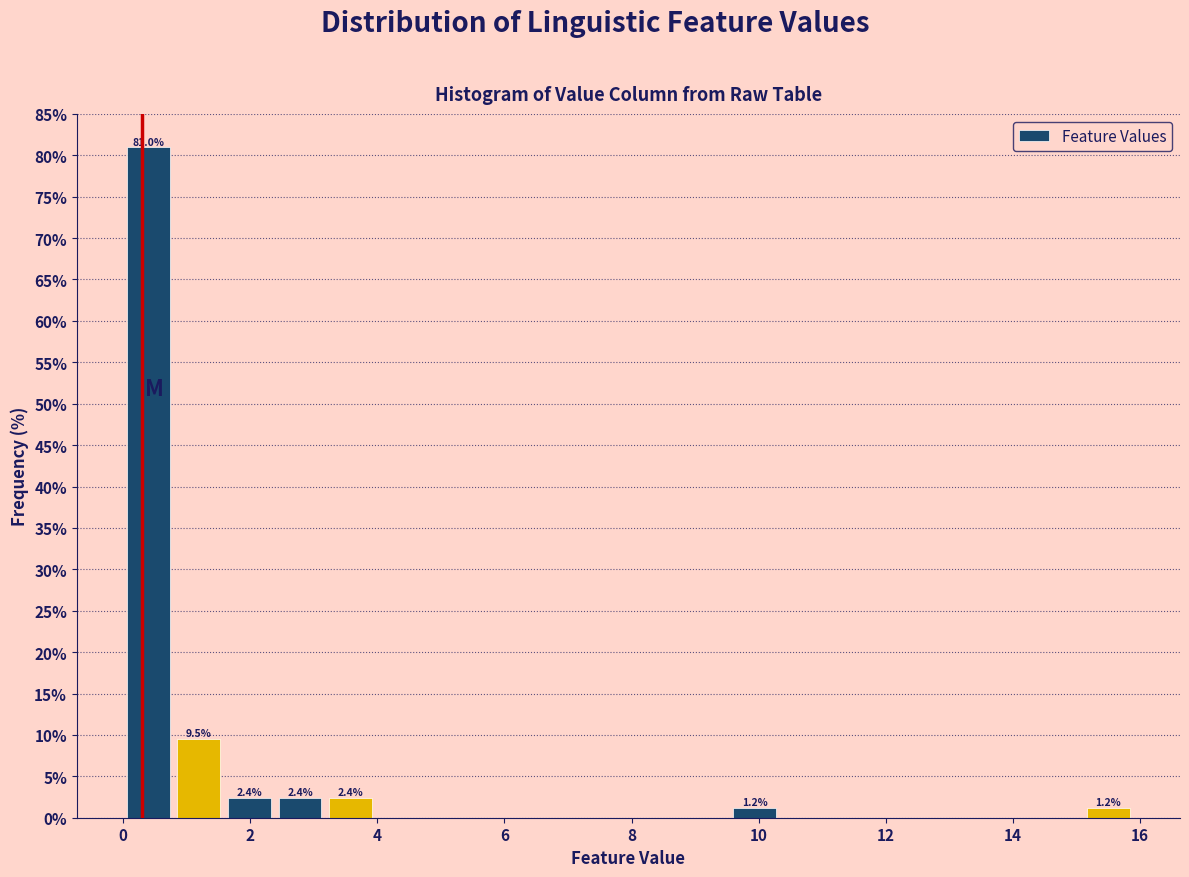

Read against the x-axis, roughly where is the centre of the tallest bar?

0.4